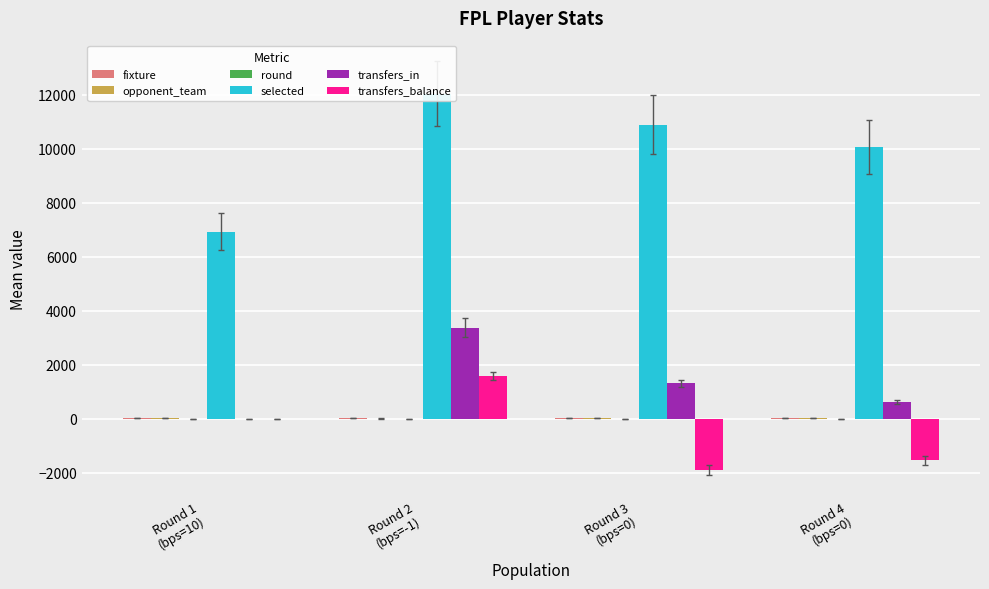

The opponent_team series shows 17 at Round 1
(bps=10). True or false?

False